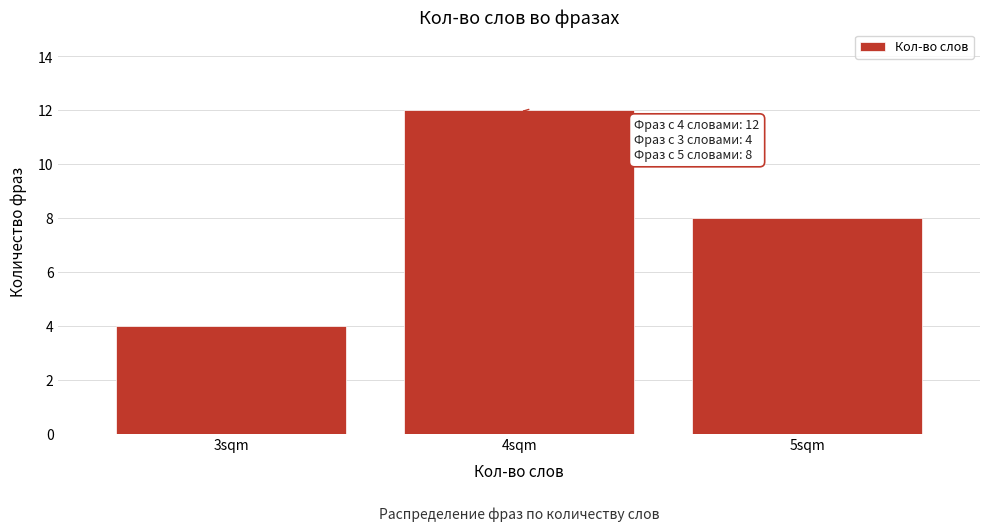

Which range on the x-axis has the tallest bar?

3.5 to 4.5